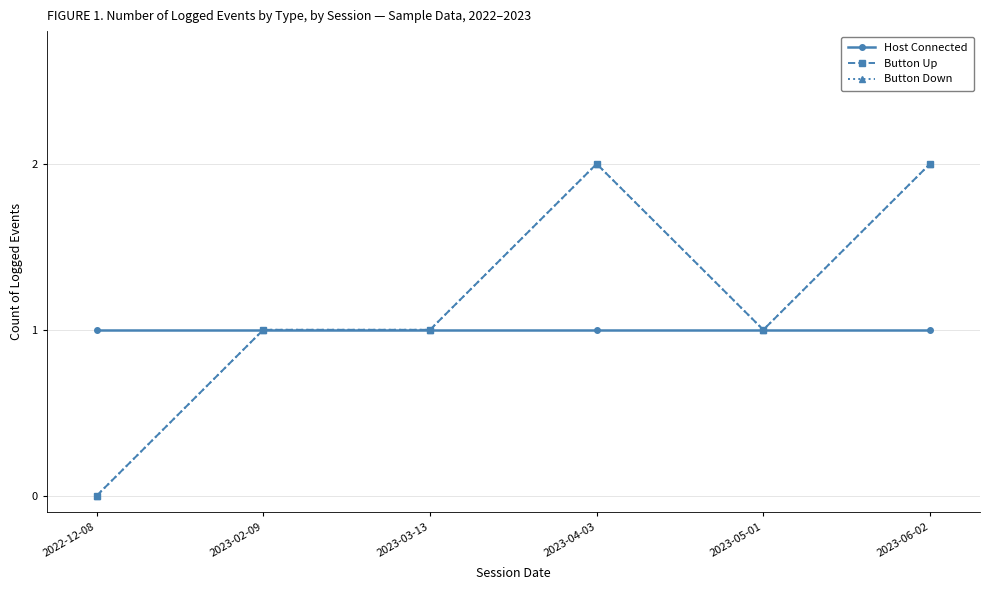

Reading right to left, list all the values displayed in this chart.

Host Connected: 2023-06-02=1	2023-05-01=1	2023-04-03=1	2023-03-13=1	2023-02-09=1	2022-12-08=1
Button Up: 2023-06-02=2	2023-05-01=1	2023-04-03=2	2023-03-13=1	2023-02-09=1	2022-12-08=0
Button Down: 2023-06-02=2	2023-05-01=1	2023-04-03=2	2023-03-13=1	2023-02-09=1	2022-12-08=0